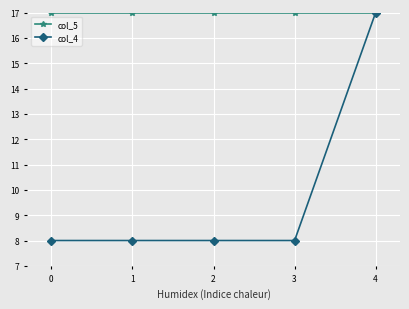

True or false: col_4 has a value of 8.0 at 1.

True